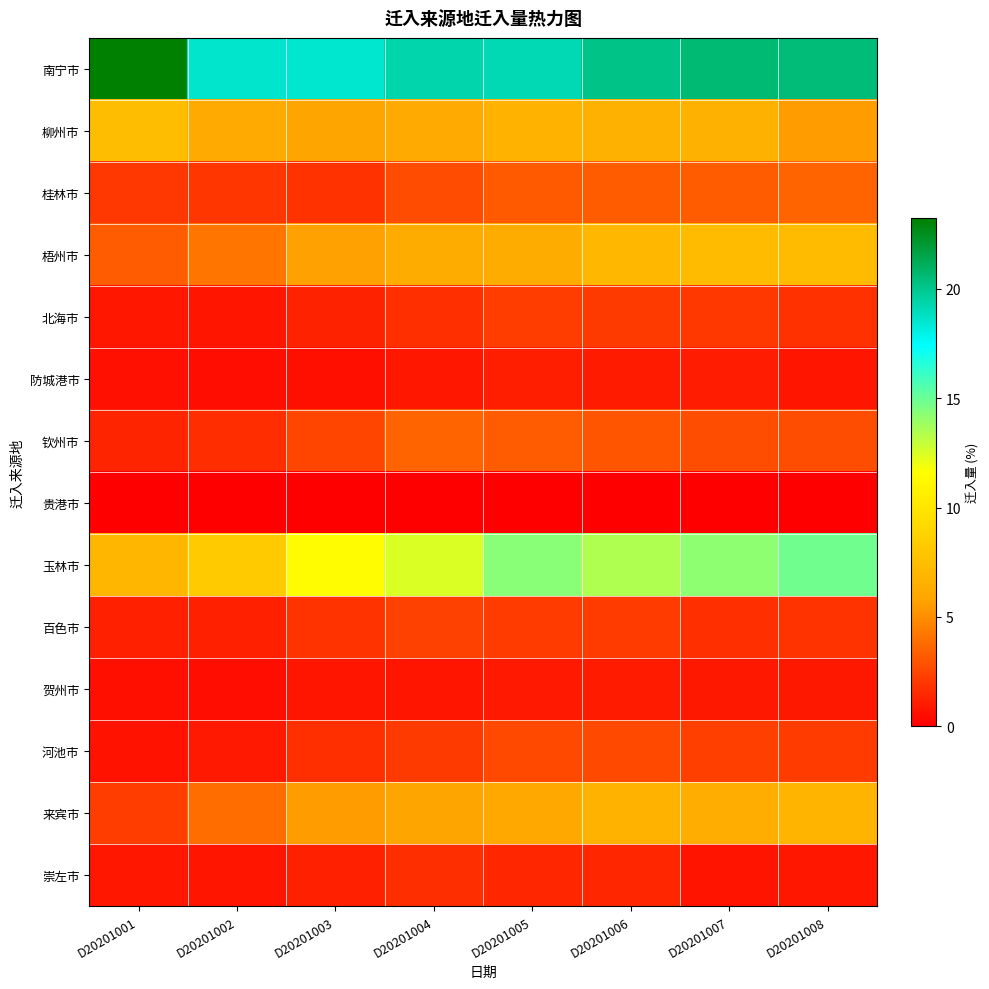

Which series changed the most between D20201003 and D20201005?

玉林市